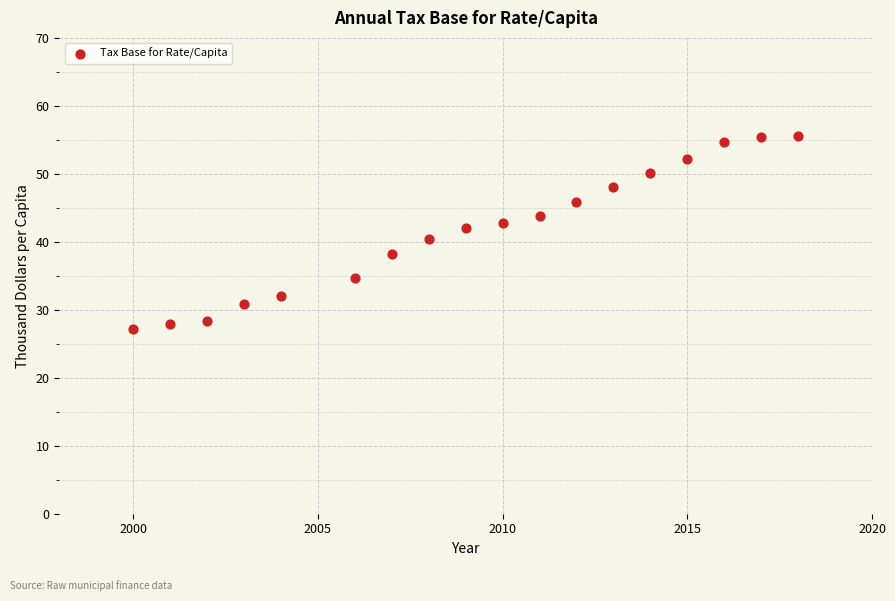

What is the range of X values (max minus min)?

18.0